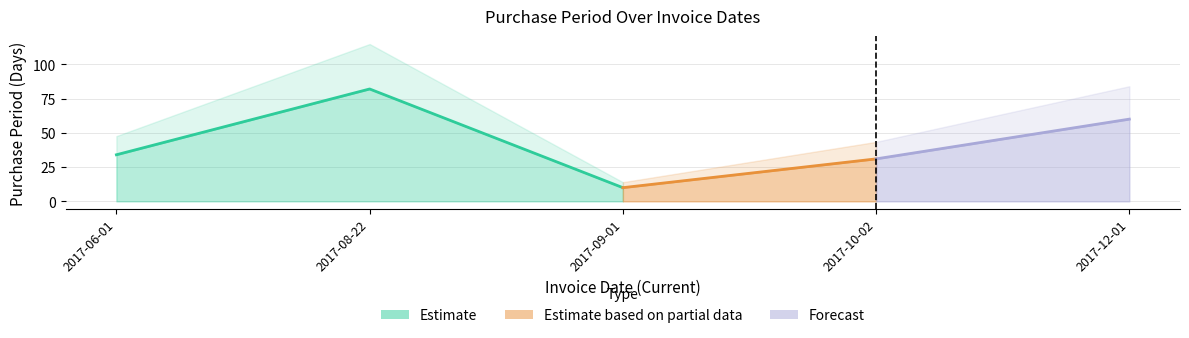

The value at 2017-08-22 is 118. True or false?

False